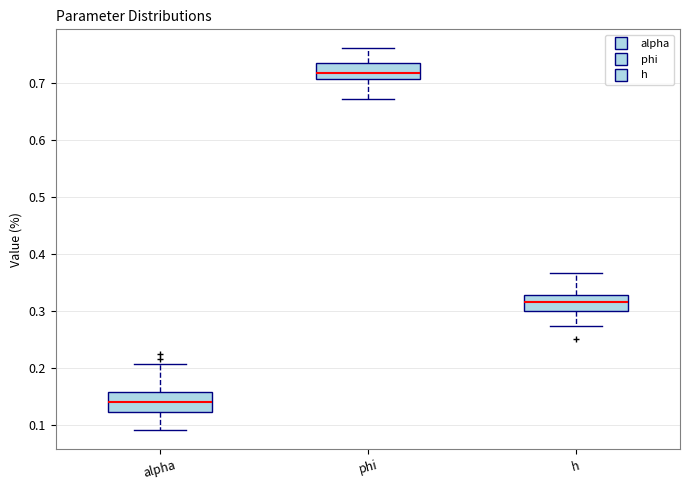

Which box has the highest median line?

phi